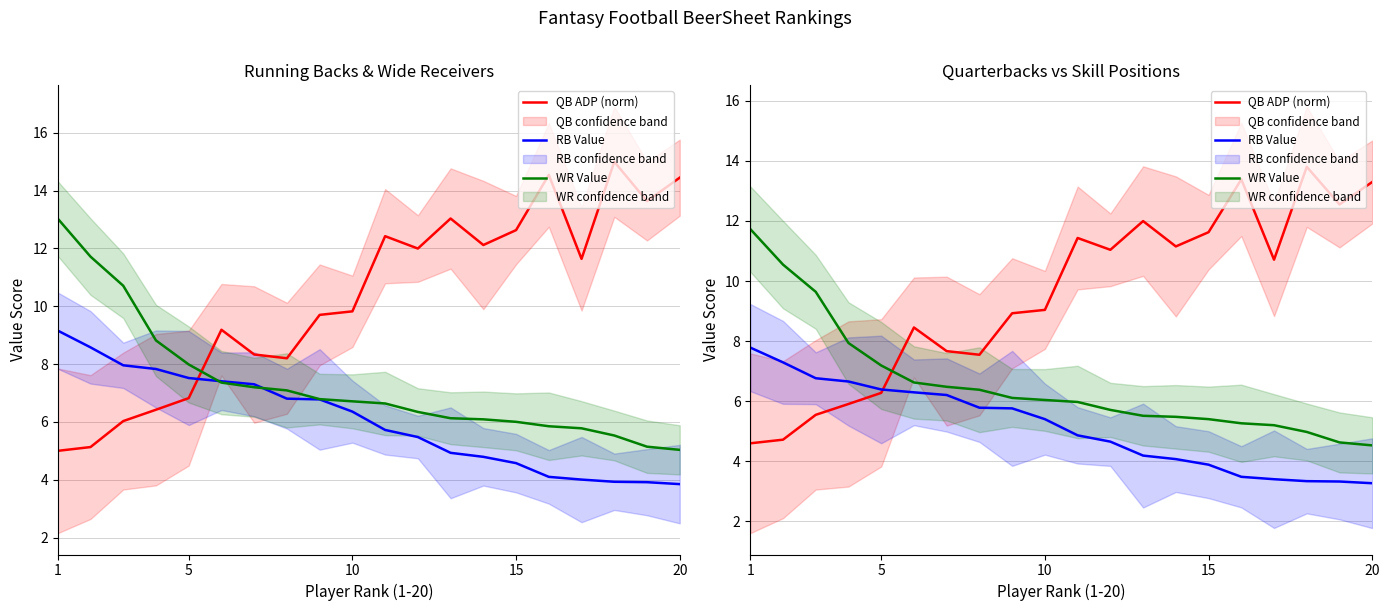

True or false: QB ADP (norm) has more than 2 points higher than both neighbors.

True